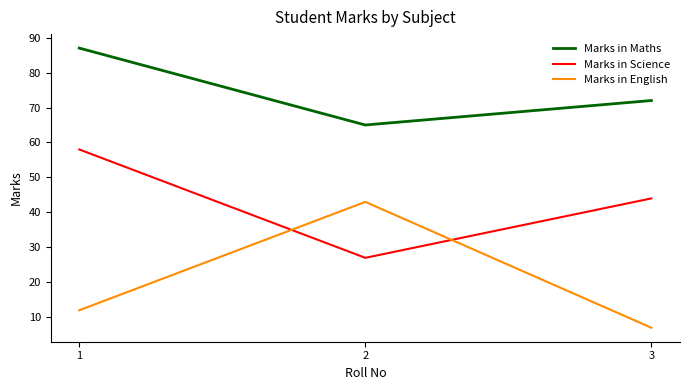

Does the chart have visible grid lines?

No